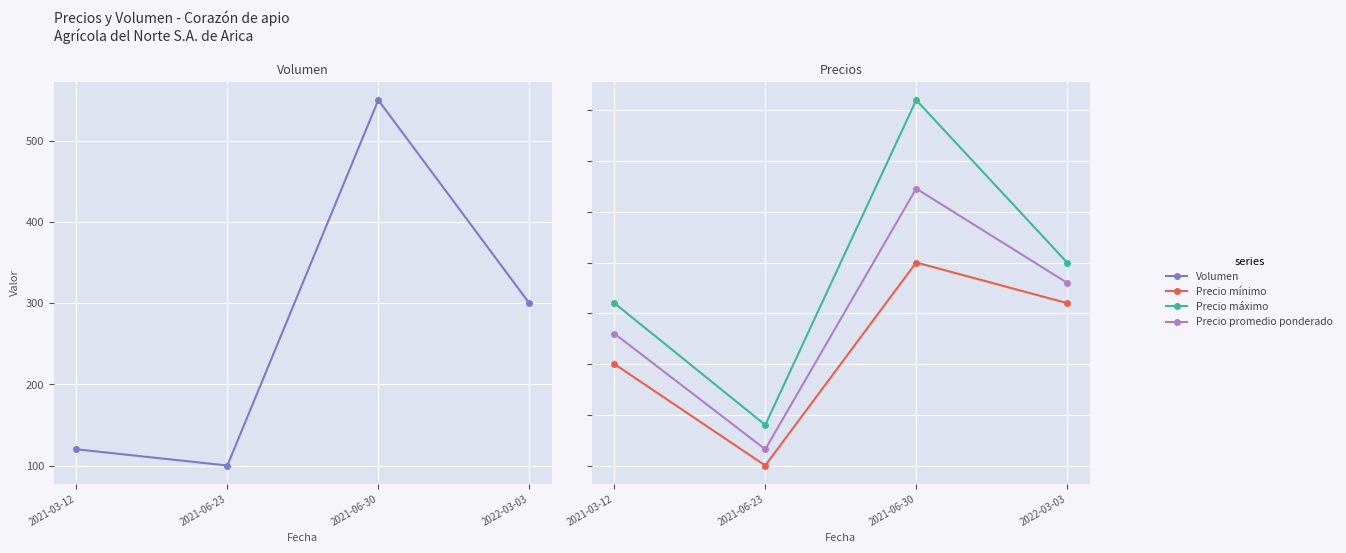

What is the sum of the Precio máximo values at 2021-06-23 and 2021-06-30?

4000